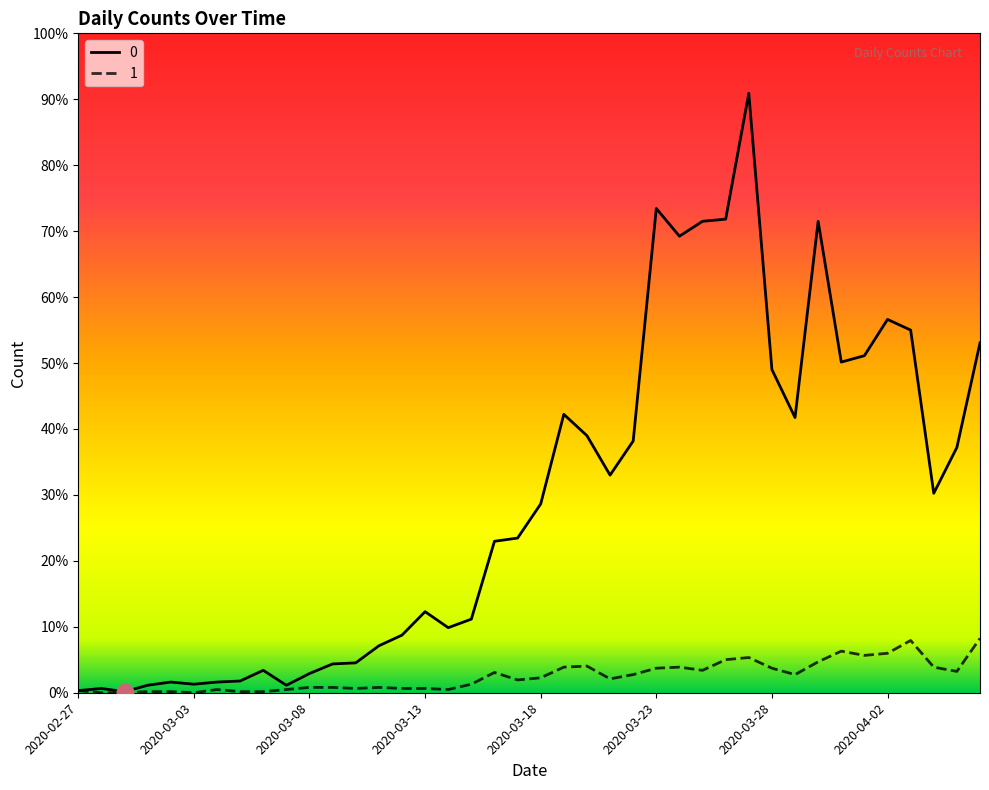

Does the chart have visible grid lines?

No